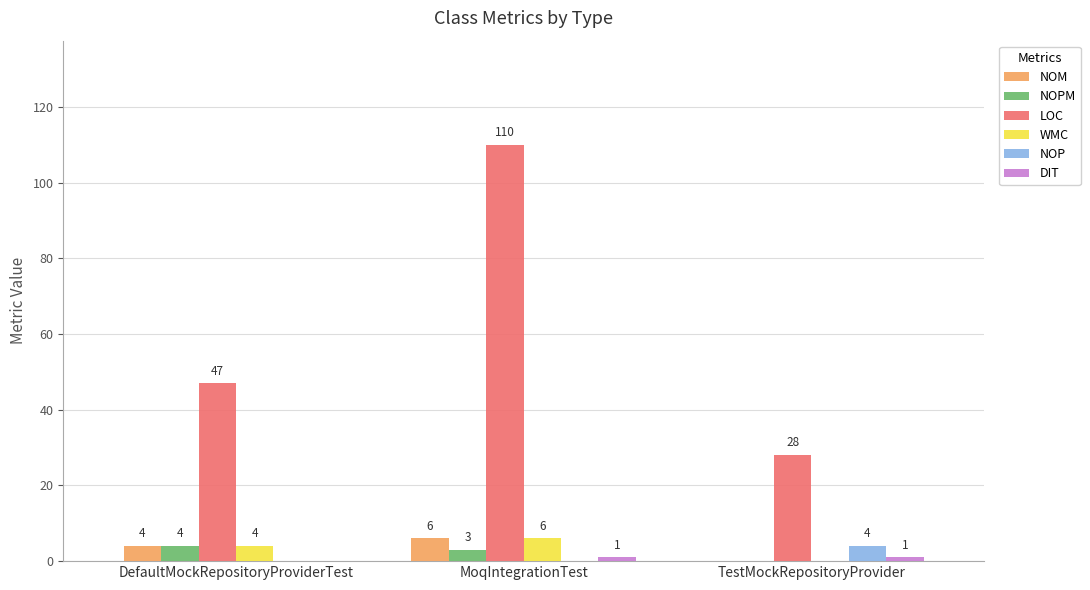

What is the sum of all LOC values?

185